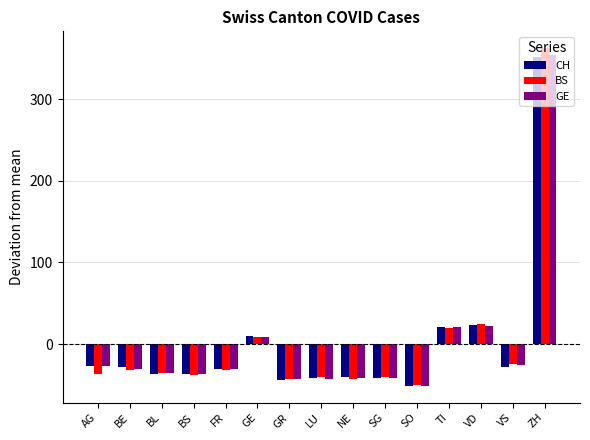

What position from the right is SO?

5